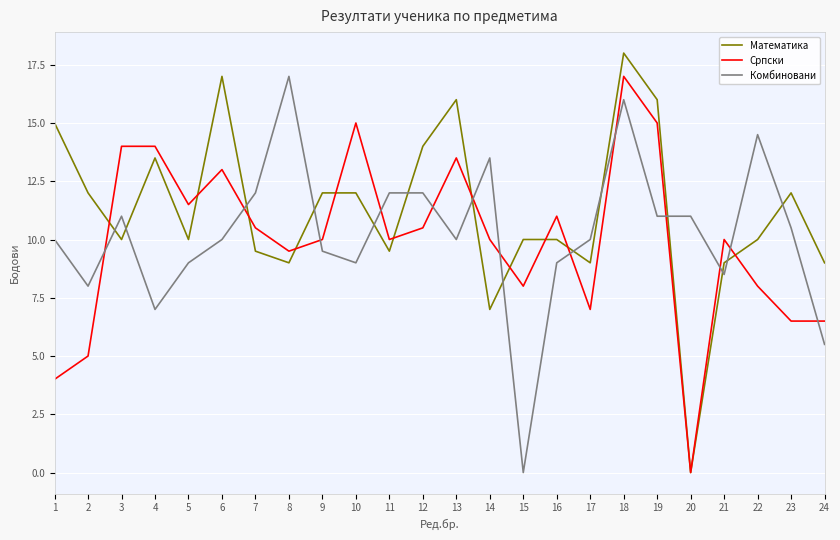

True or false: Математика has more than 0 interior local peaks.

True